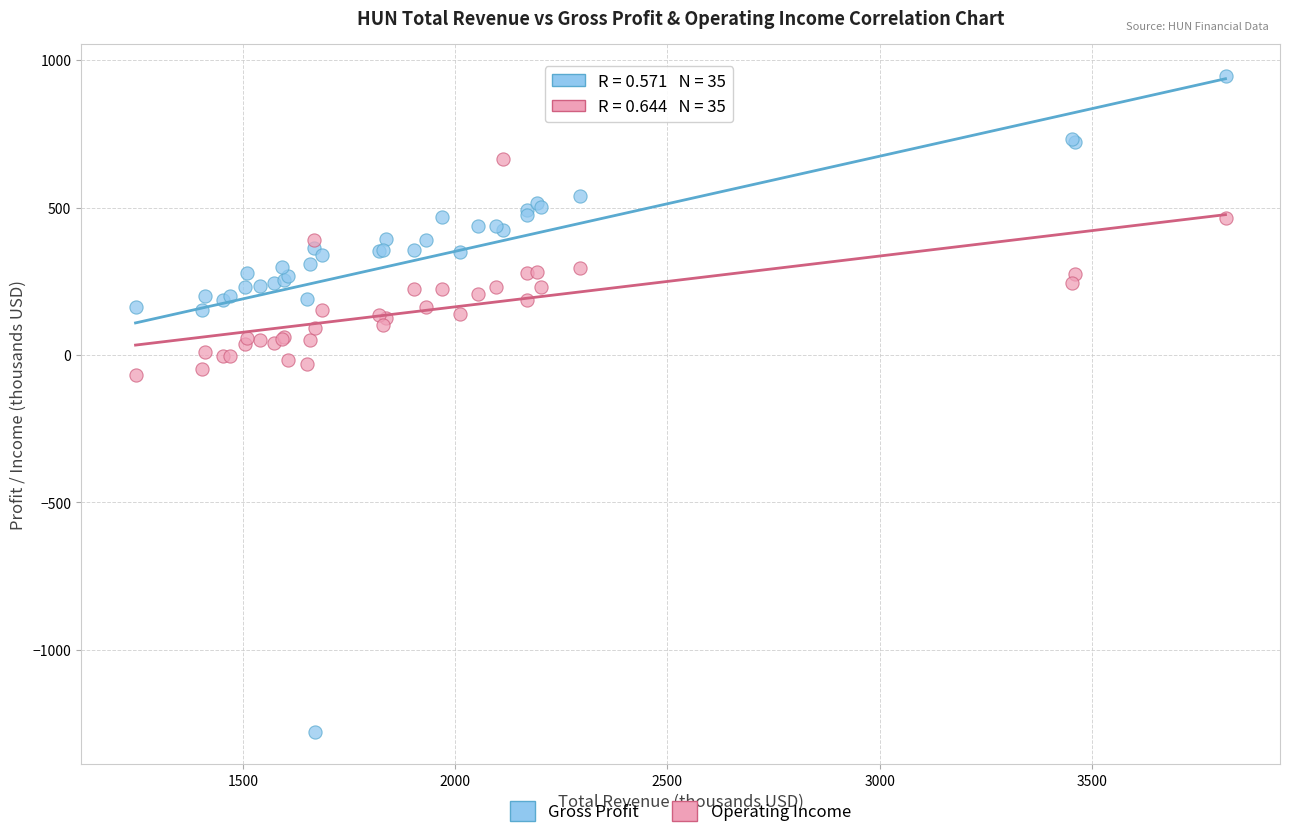

Which series reaches the maximum Y coordinate?

Gross Profit